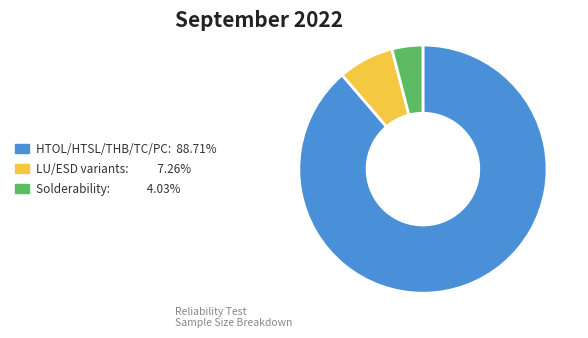

How many segments does this pie chart have?

3